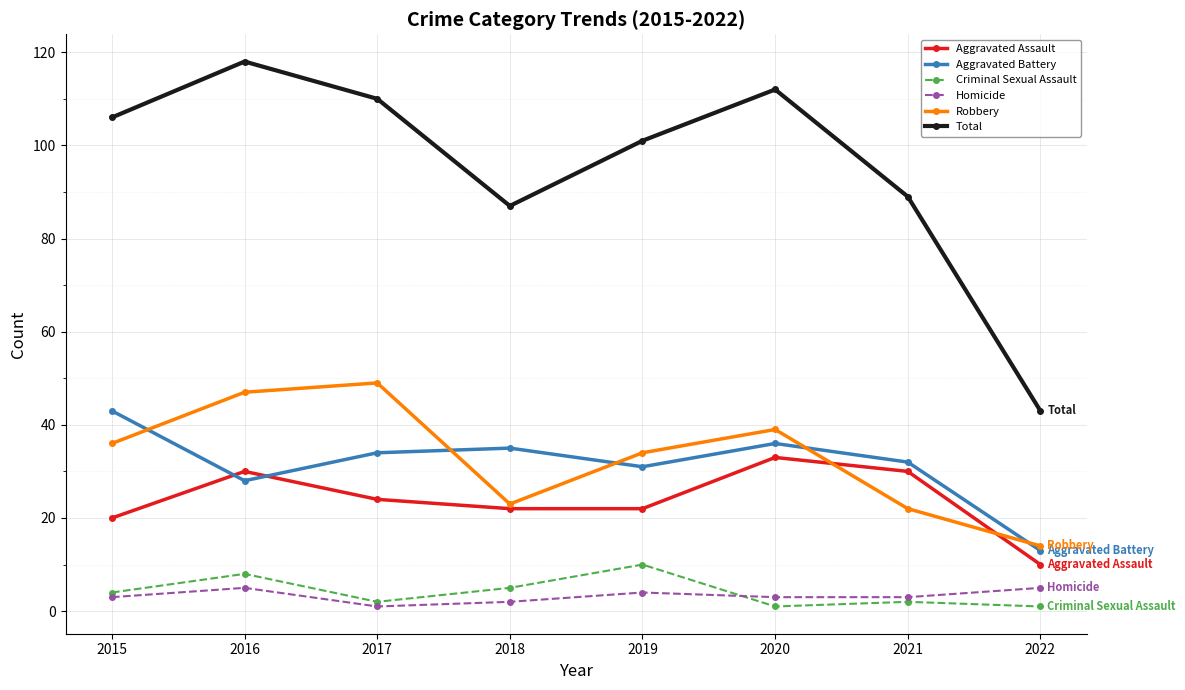

True or false: Aggravated Battery has a value of 28 at 2016.

True